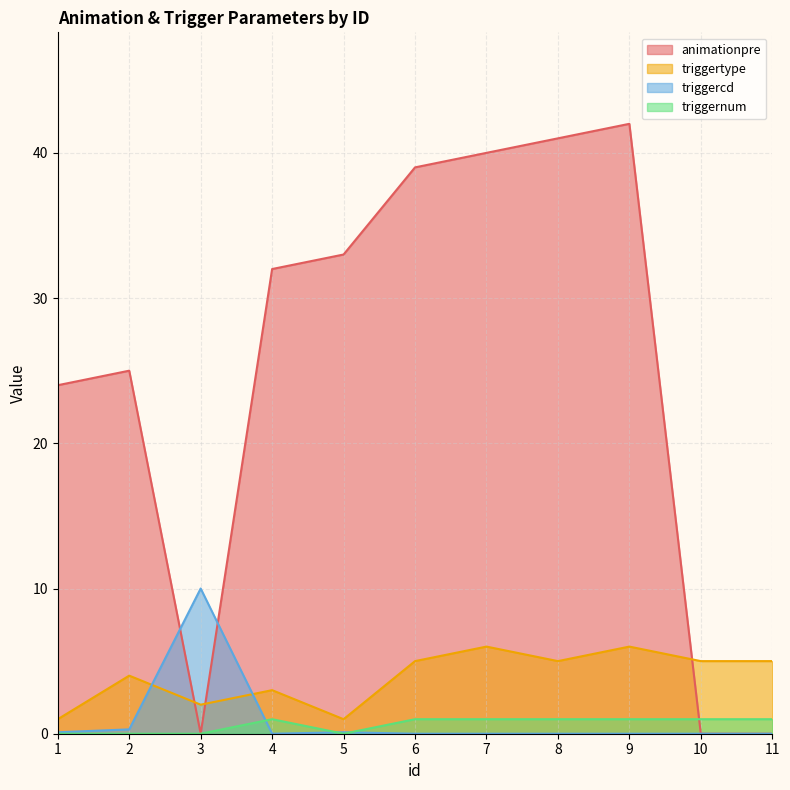

How many lines are shown in the chart?

4